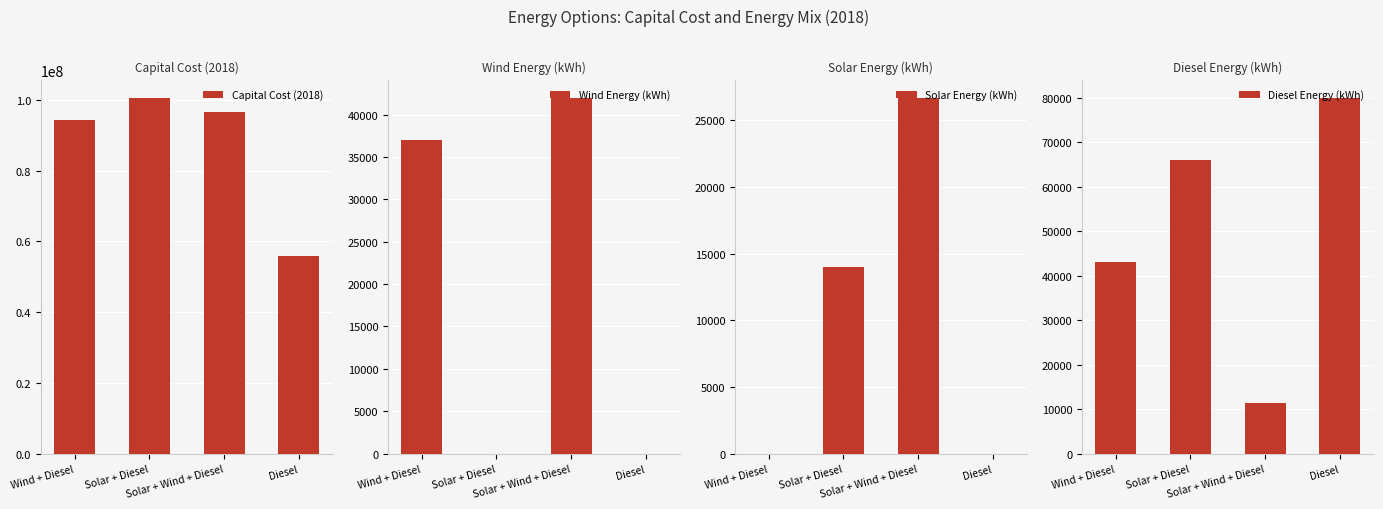

Which series has the largest total across all categories?

Capital Cost (2018)